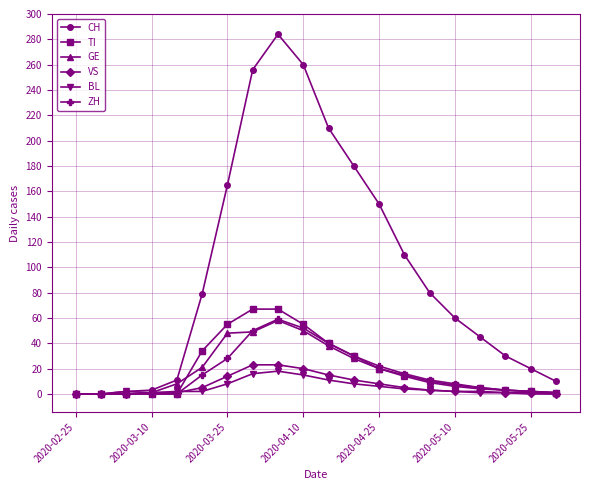

At how many categories does at least one series exceed 14?

14